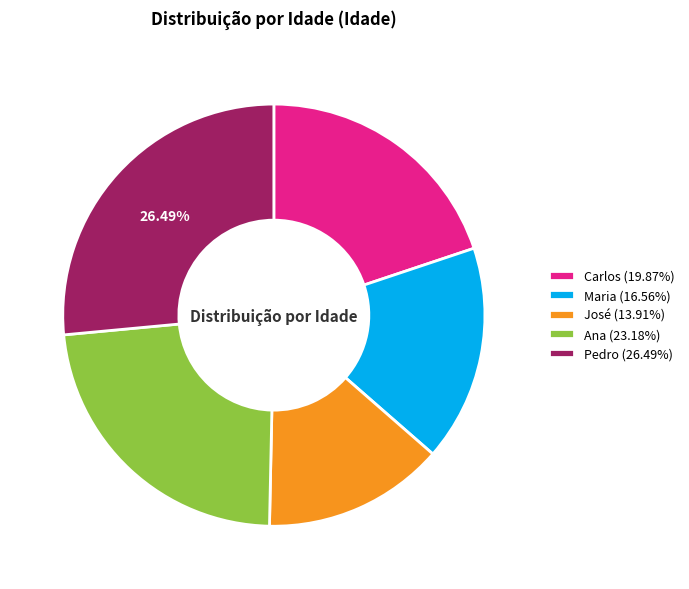

Combined, do José (13.91%) and Maria (16.56%) account for over 50%?

No